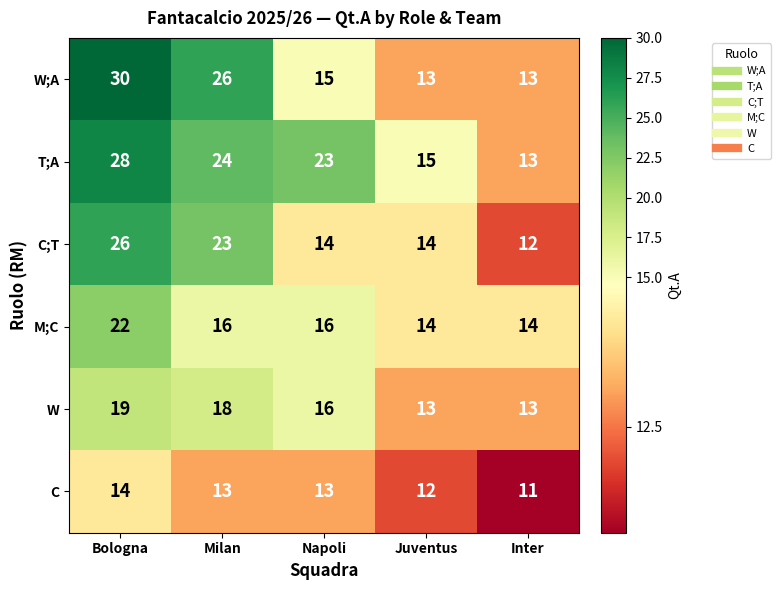

What is the sum of all C;T values?

89